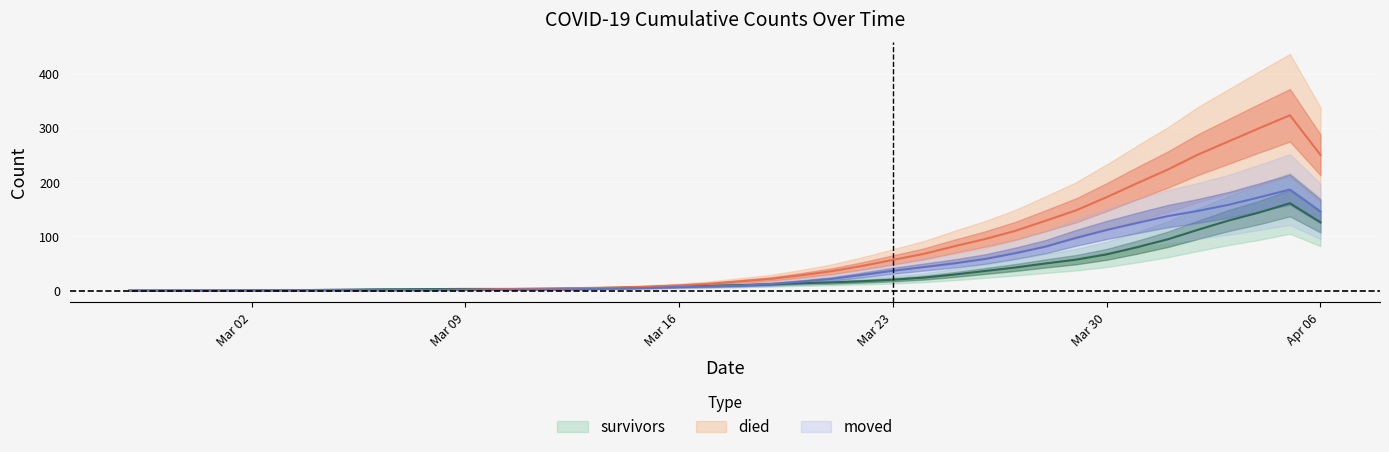

Reading left to right, extract all data points from this chart.

survivors: 0.0	0.0	0.0	0.0	0.0	0.5	1.0	1.5	2.2	2.5	2.8	3.0	3.0	3.0	3.2	4.2	5.2	6.5	7.5	8.8	10.0	11.5	13.5	15.0	17.2	20.0	23.8	29.5	36.0	42.5	50.0	57.0	66.8	80.0	94.5	112.2	129.2	144.0	161.0	126.0
died: 0.0	0.0	0.0	0.0	0.0	0.0	0.0	0.0	0.0	0.5	1.0	1.5	2.5	3.2	4.0	4.8	5.5	7.2	9.5	12.5	17.0	21.5	28.2	35.8	45.5	56.5	67.5	81.5	94.8	110.0	128.8	148.0	172.2	198.0	223.0	251.0	275.2	299.5	323.2	250.2
moved: 0.0	0.0	0.2	0.5	0.8	1.0	1.0	1.2	1.2	1.2	1.2	1.2	1.5	1.8	2.0	2.8	3.8	4.8	6.5	7.8	9.2	12.0	16.5	21.5	29.0	36.5	43.2	50.0	58.0	68.8	81.0	97.2	111.8	124.8	137.2	147.0	158.2	172.0	186.2	146.0